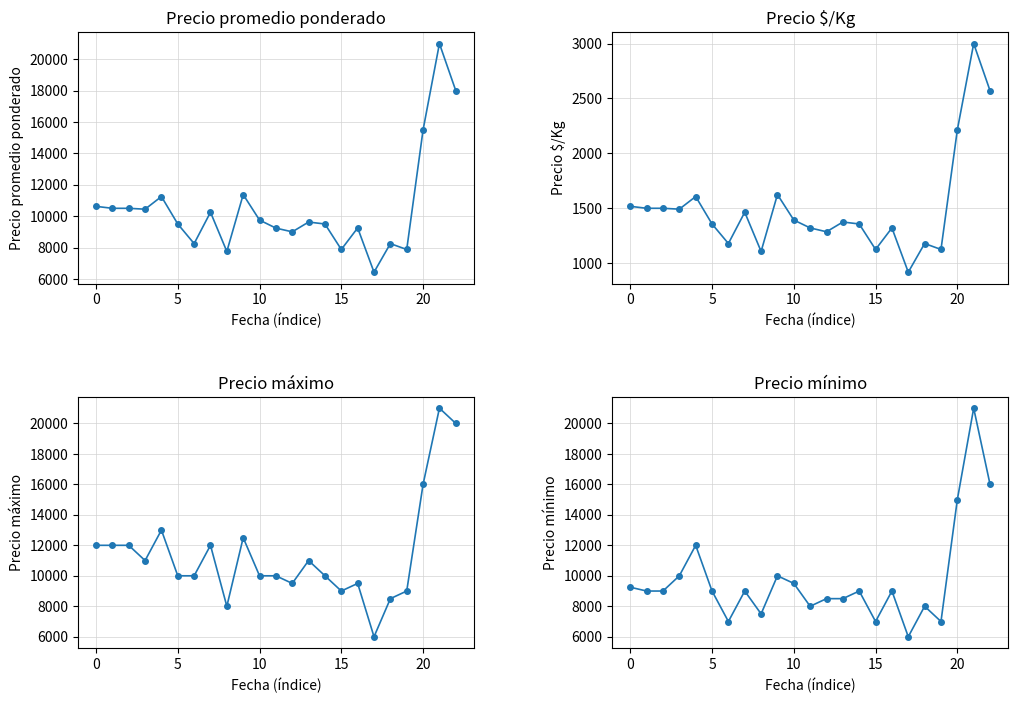

How many lines are shown in the chart?

4